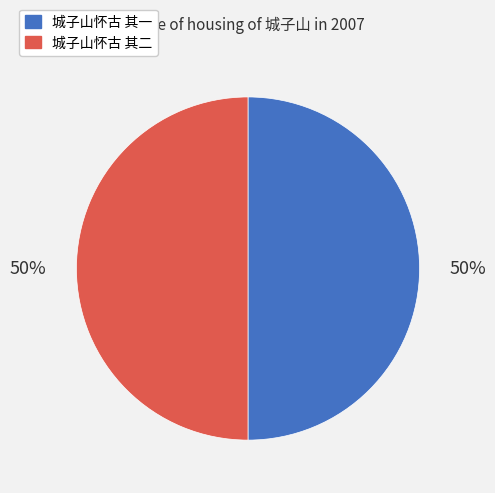

Is the sum of 城子山怀古 其一 and 城子山怀古 其二 greater than half?

Yes